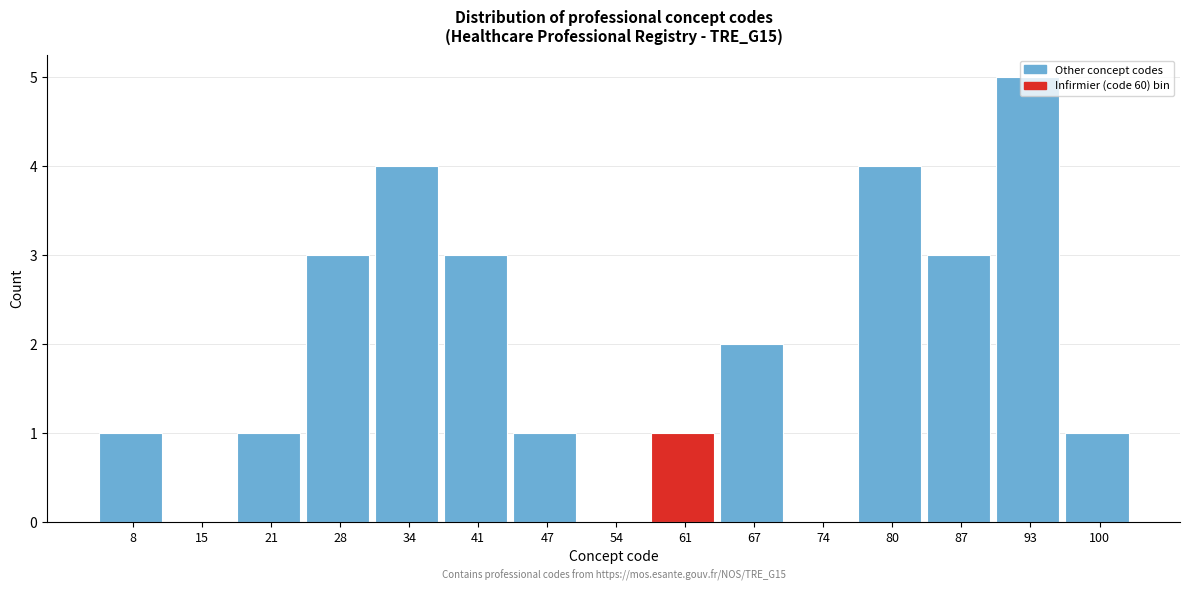

Over which range of the x-axis is the bar tallest?

90 to 96